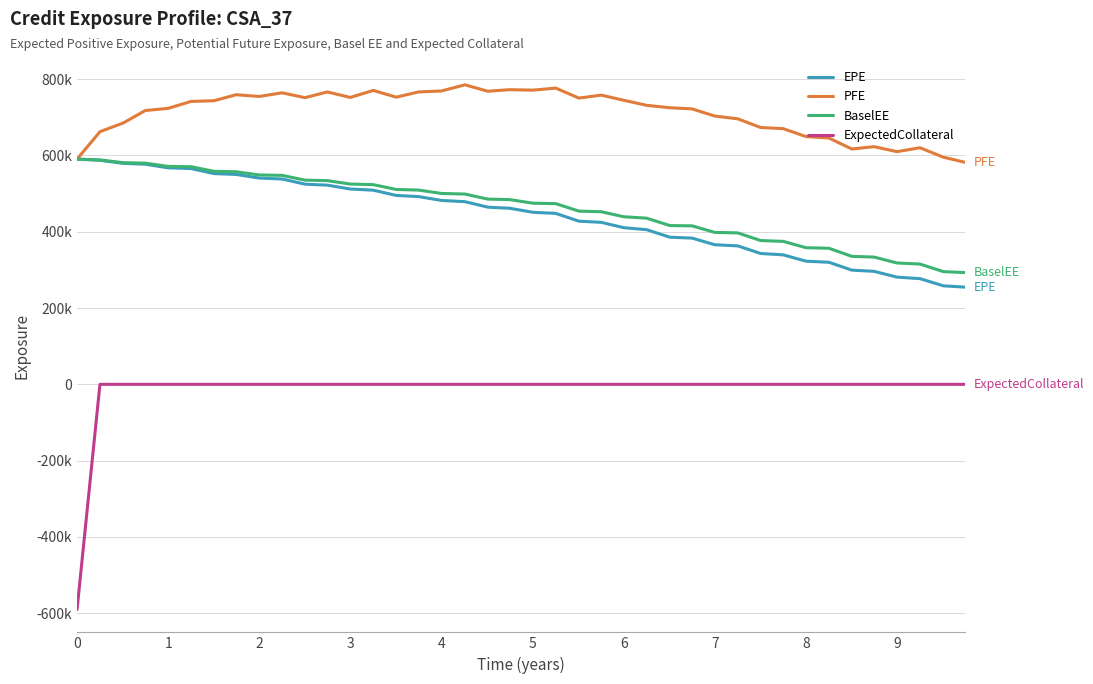

Does the chart display data point markers on the line(s)?

No